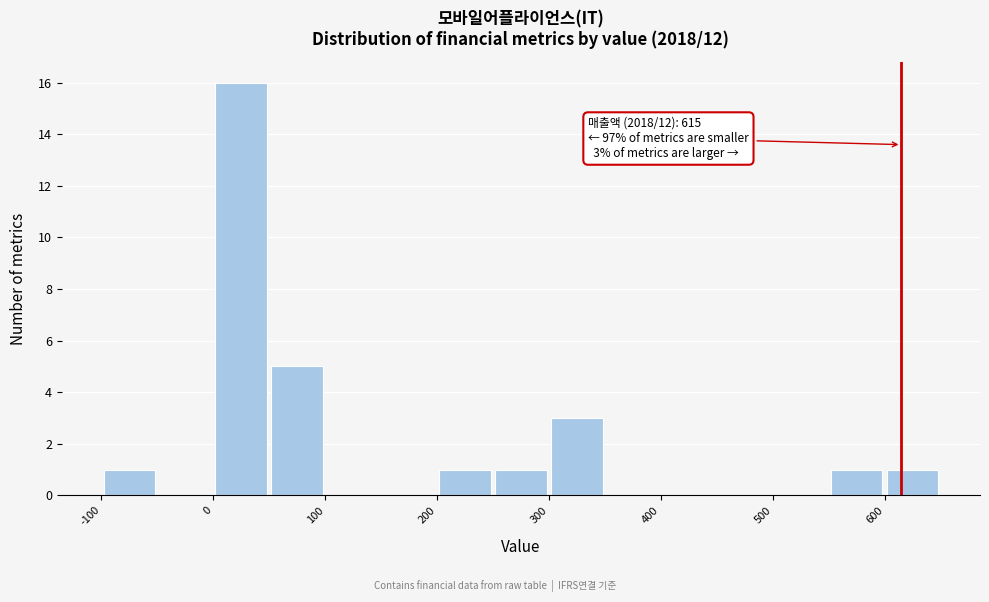

Over which range of the x-axis is the bar tallest?

0 to 50